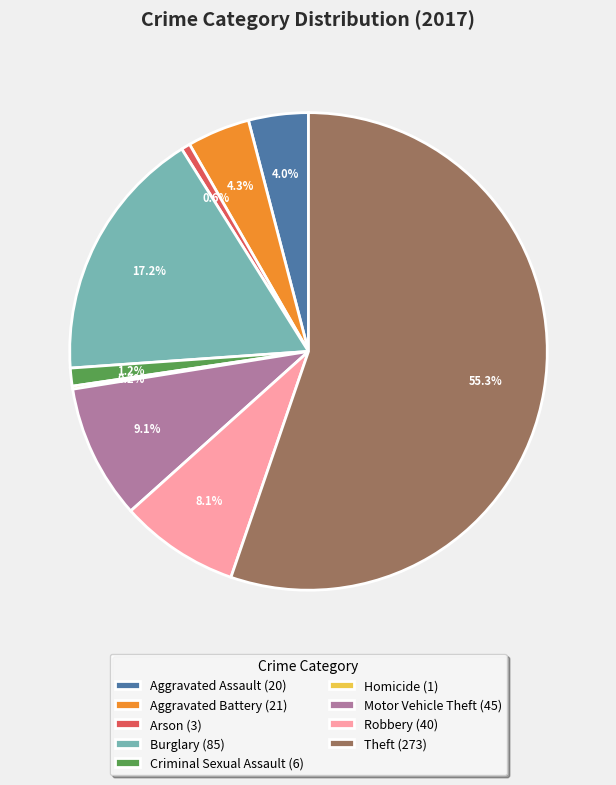

Which has a higher value, Robbery (40) or Aggravated Assault (20)?

Robbery (40)